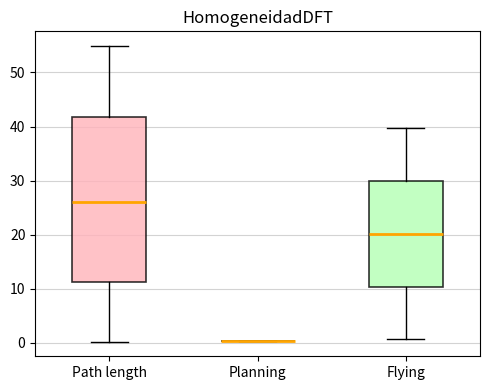

Reading left to right, read every box against the y-axis: the position of its median line, the range the box covers, and the ends of its whiskers. The values are not printed on the chart, so give them approximately, as read against the axis.

Path length: median 26, box 11 to 42, whiskers 0 to 55
Planning: box collapsed to a line at 0, whiskers 0 to 0
Flying: median 20, box 10 to 30, whiskers 1 to 40